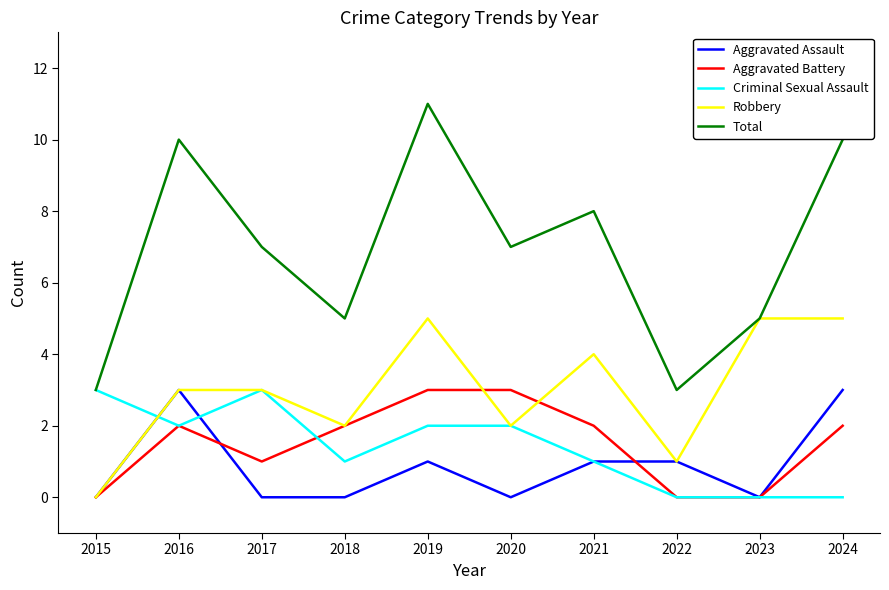

At which category is the sum across all series the highest?

2019